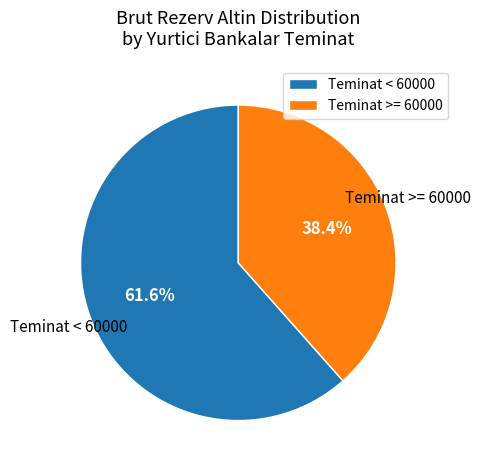

Which has a higher value, Teminat < 60000 or Teminat >= 60000?

Teminat < 60000